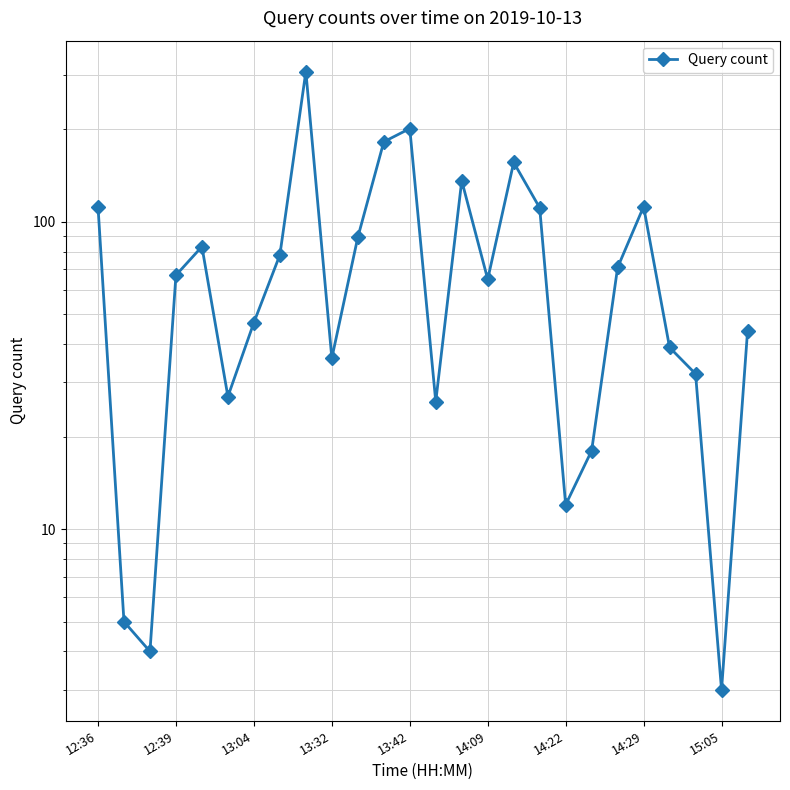

Reading left to right, what are all the values shown in this chart?

112	5	4	67	83	27	47	78	308	36	89	182	201	26	136	65	156	111	12	18	71	112	39	32	3	44